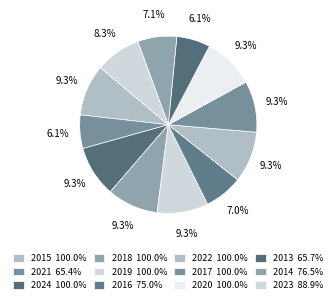

To the nearest percent, what percentage of the pie is 2017?

9%